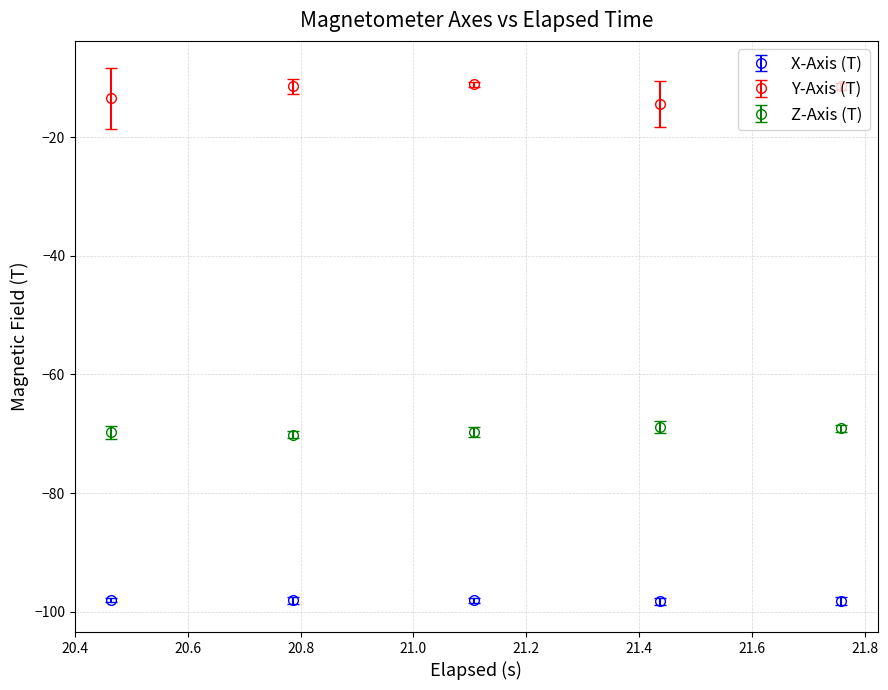

Which series has the largest total across all categories?

Y-Axis (T)